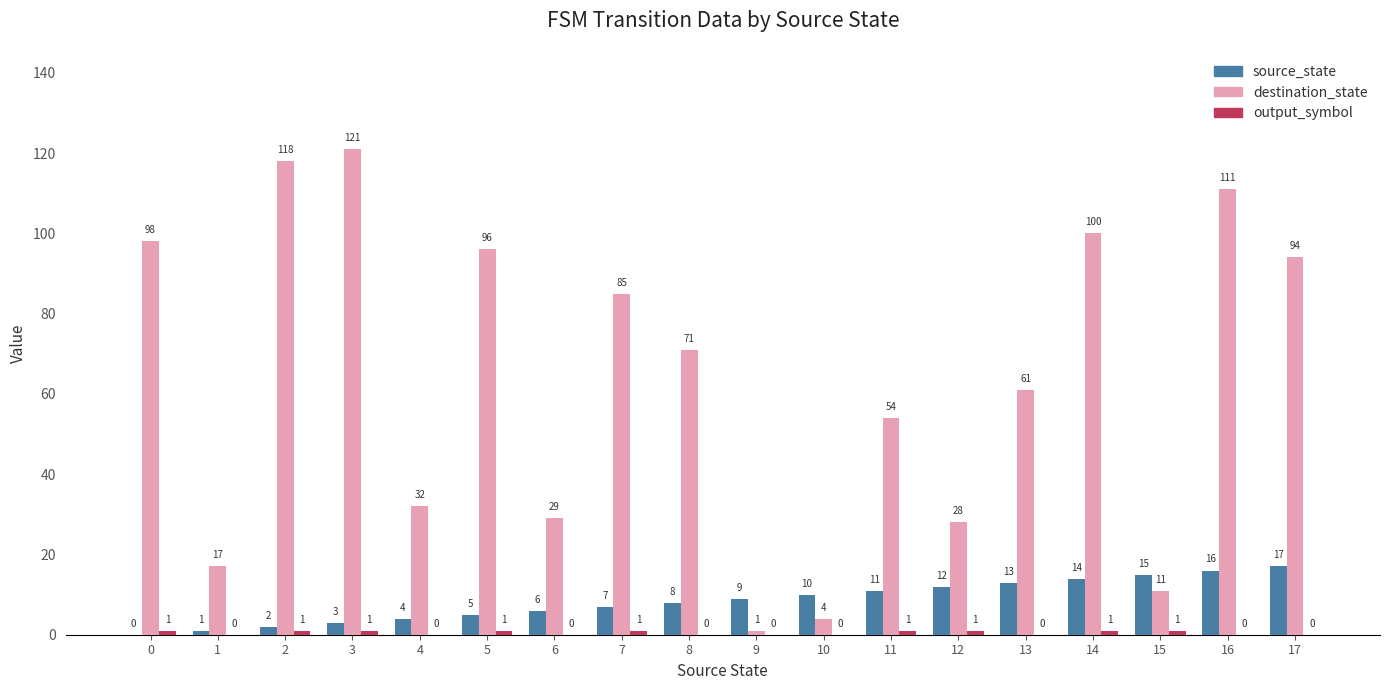

What value does the source_state series have at 7, to the nearest 10?

10